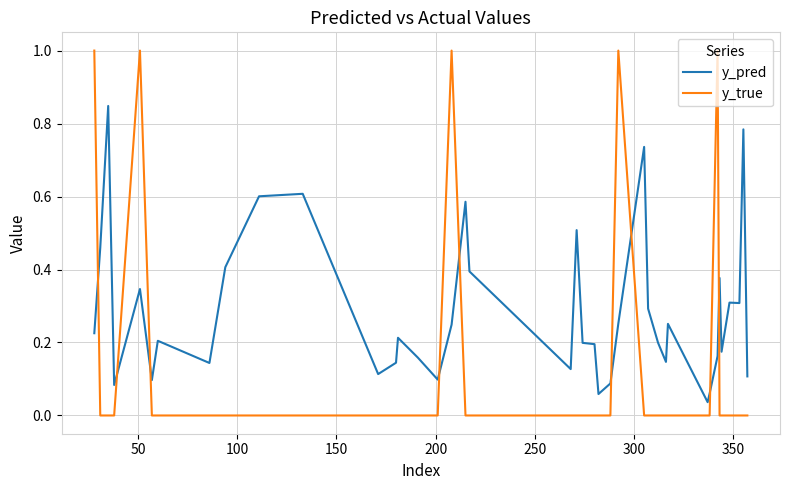

List the series in order of their peak value, lowest first.

y_pred, y_true